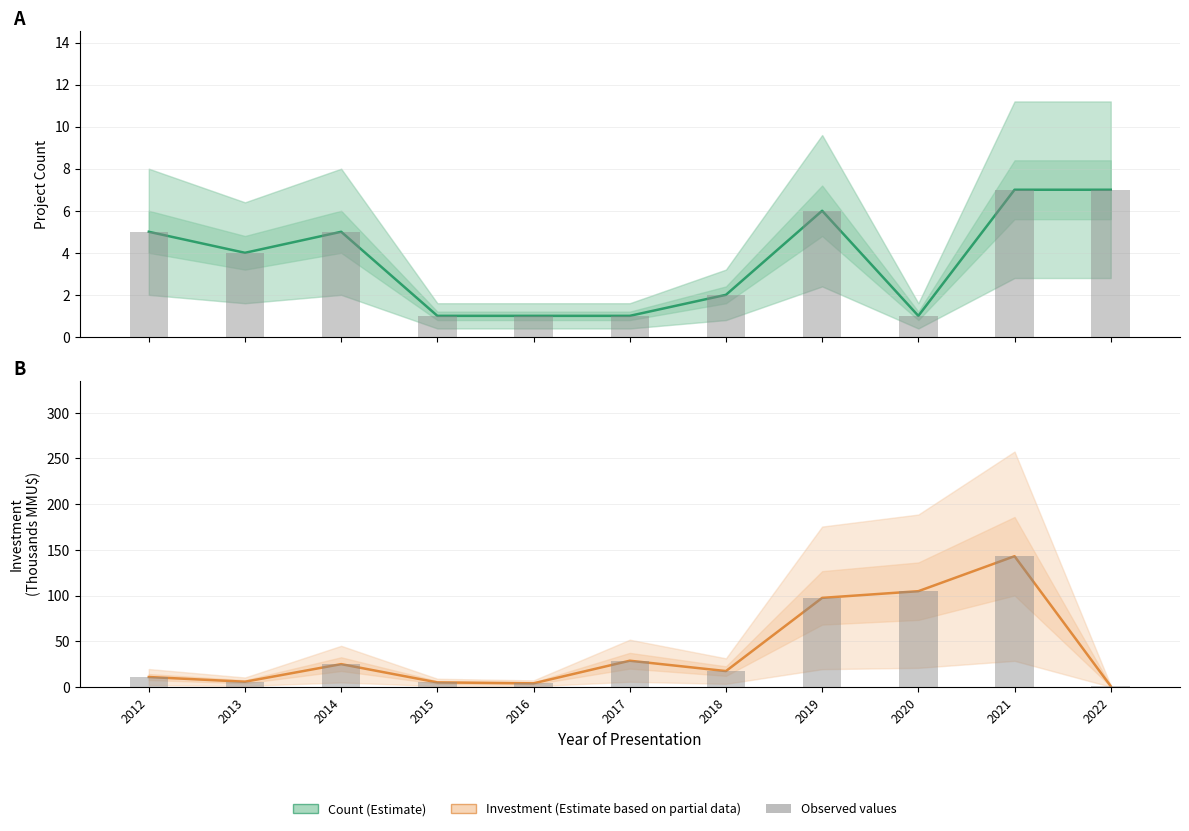

At which category is the sum across all series the highest?

2021